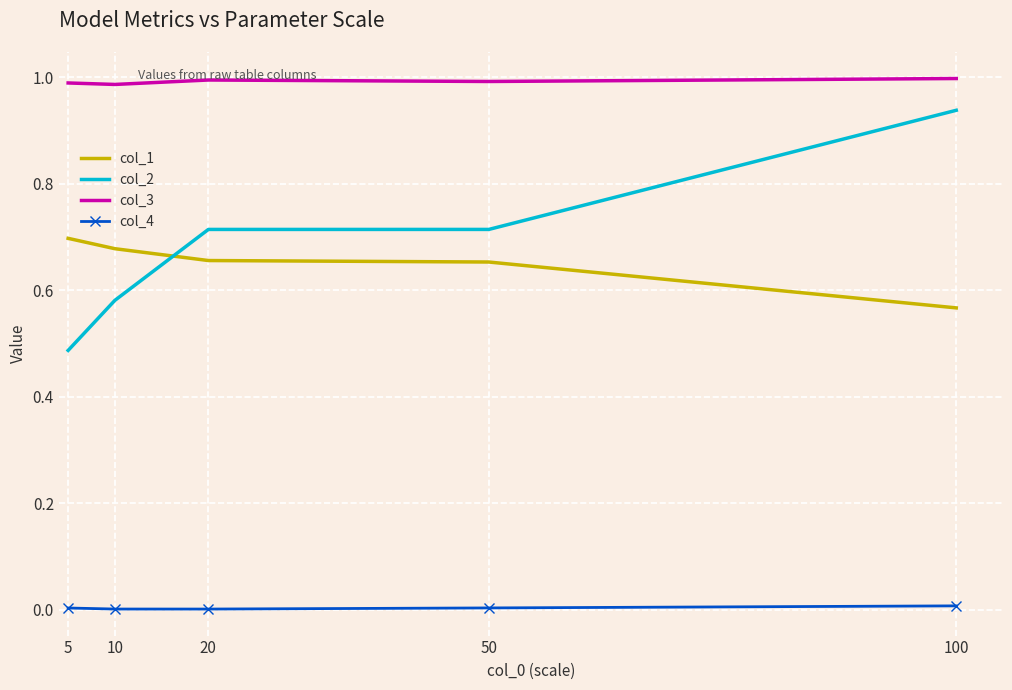

Between 20 and 100, which series saw the biggest shift?

col_2